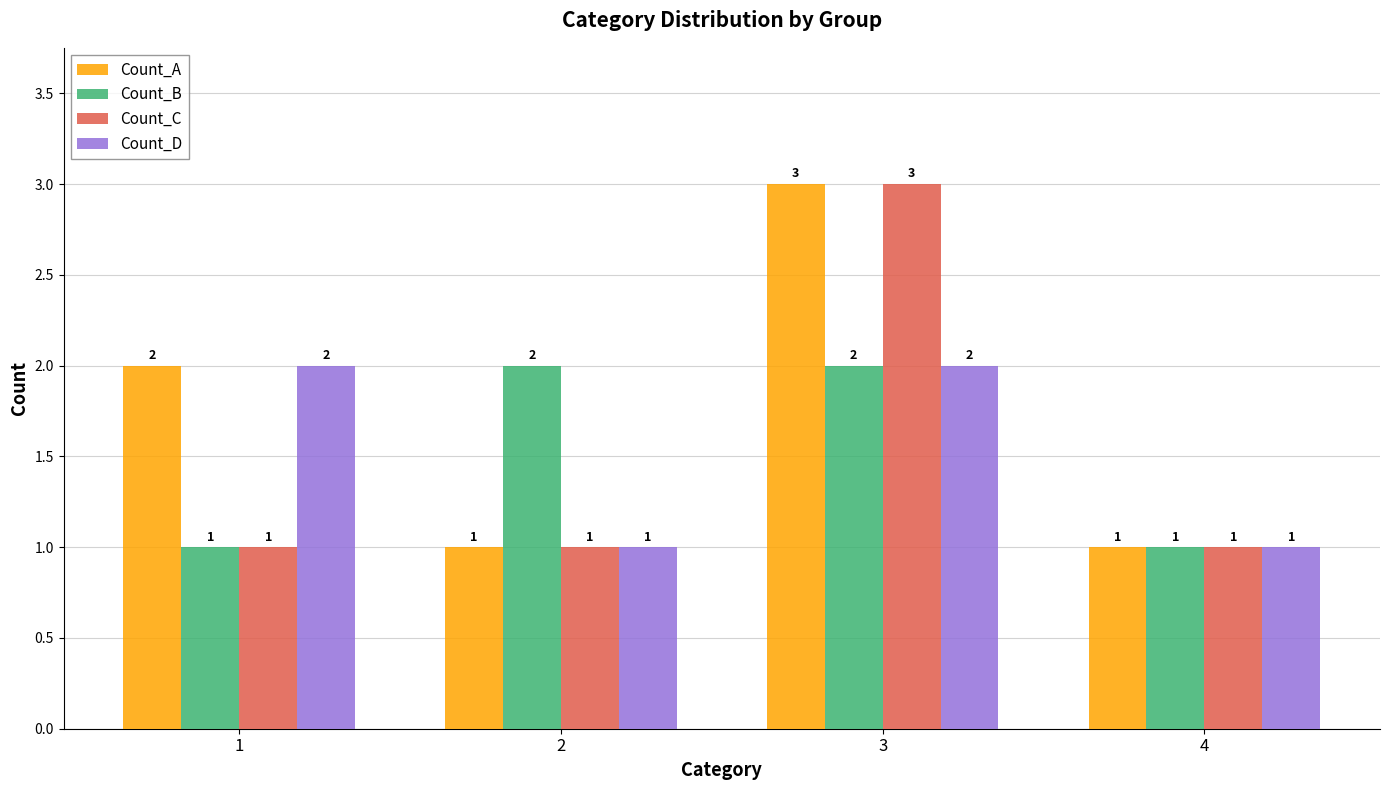

How many Count_D values are between 1 and 2?

4